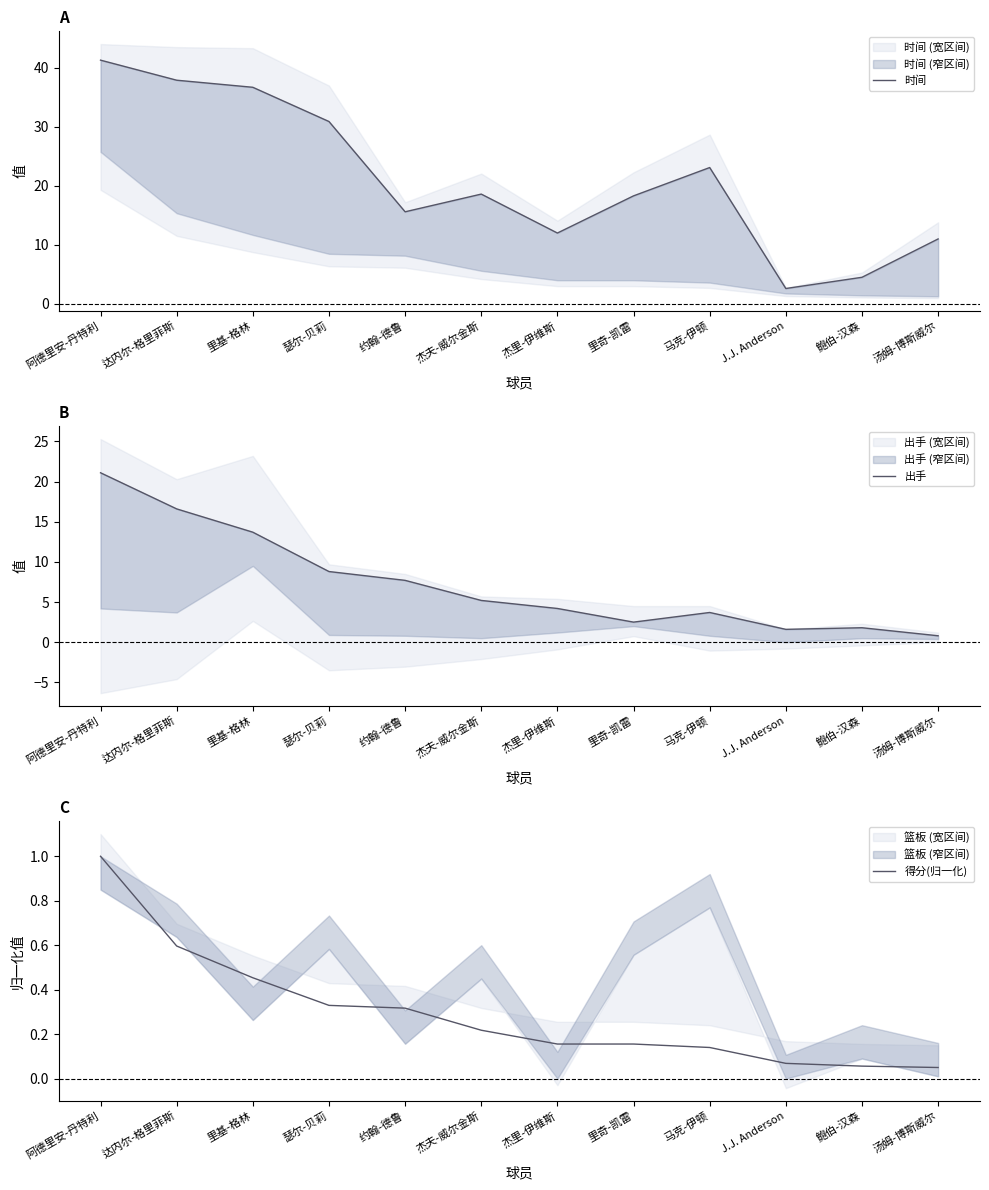

What is the total value across all series at 达内尔-格里菲斯?

55.1